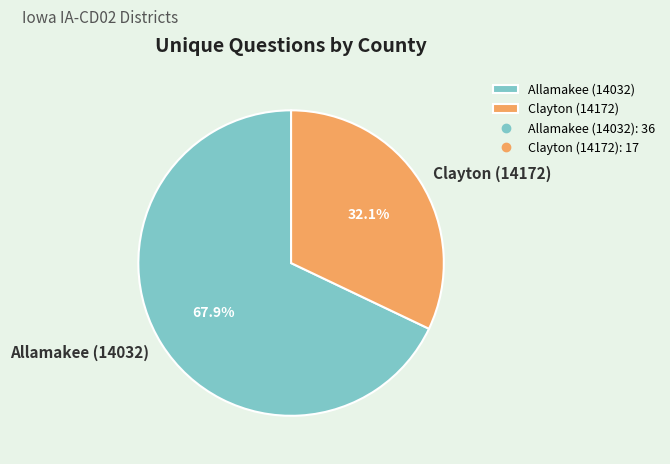

What is the largest slice in the pie chart?

Allamakee (14032)